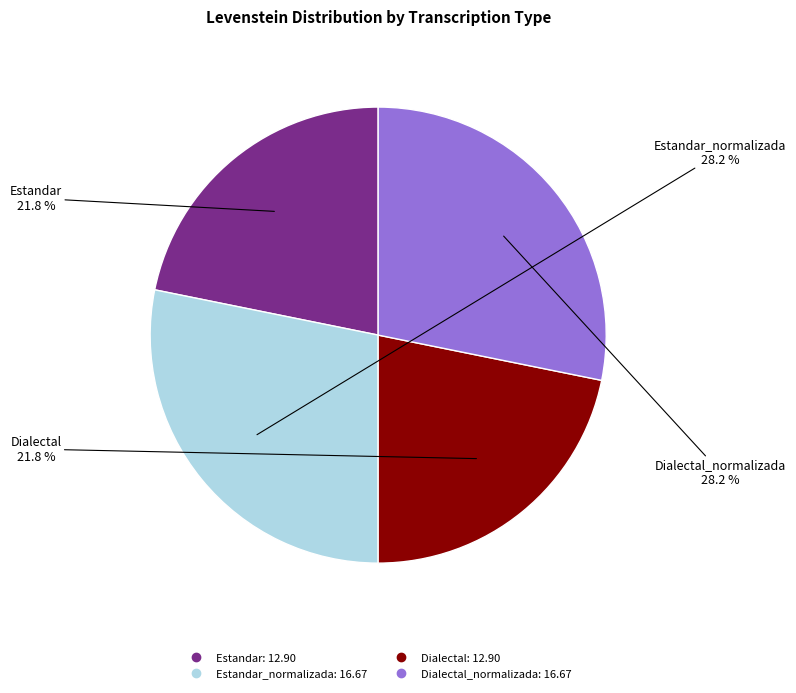

Does any single category account for the majority?

No